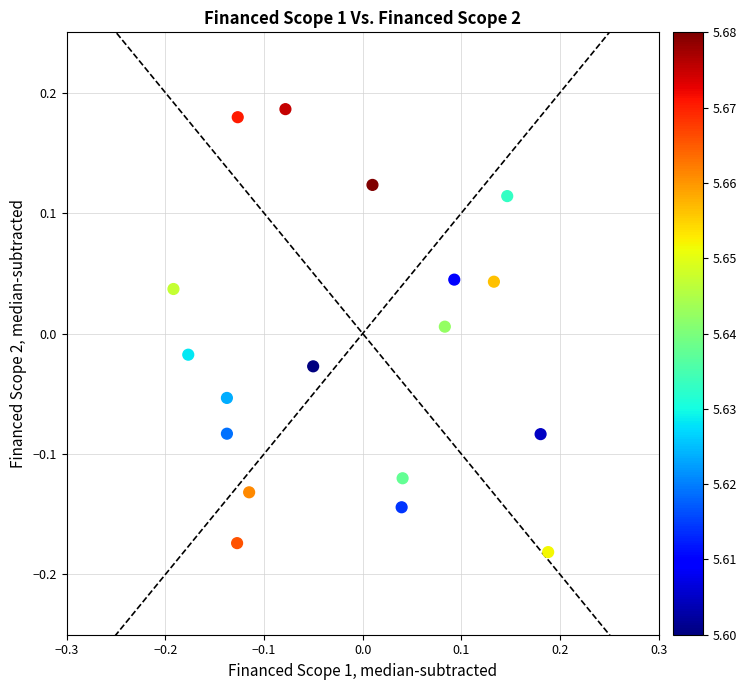

What is the range of X values (max minus min)?

0.4